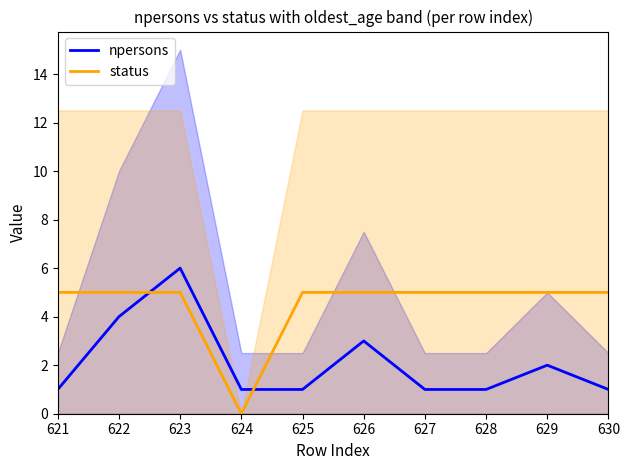

Is the value of npersons at 622 greater than the value of status at 626?

No